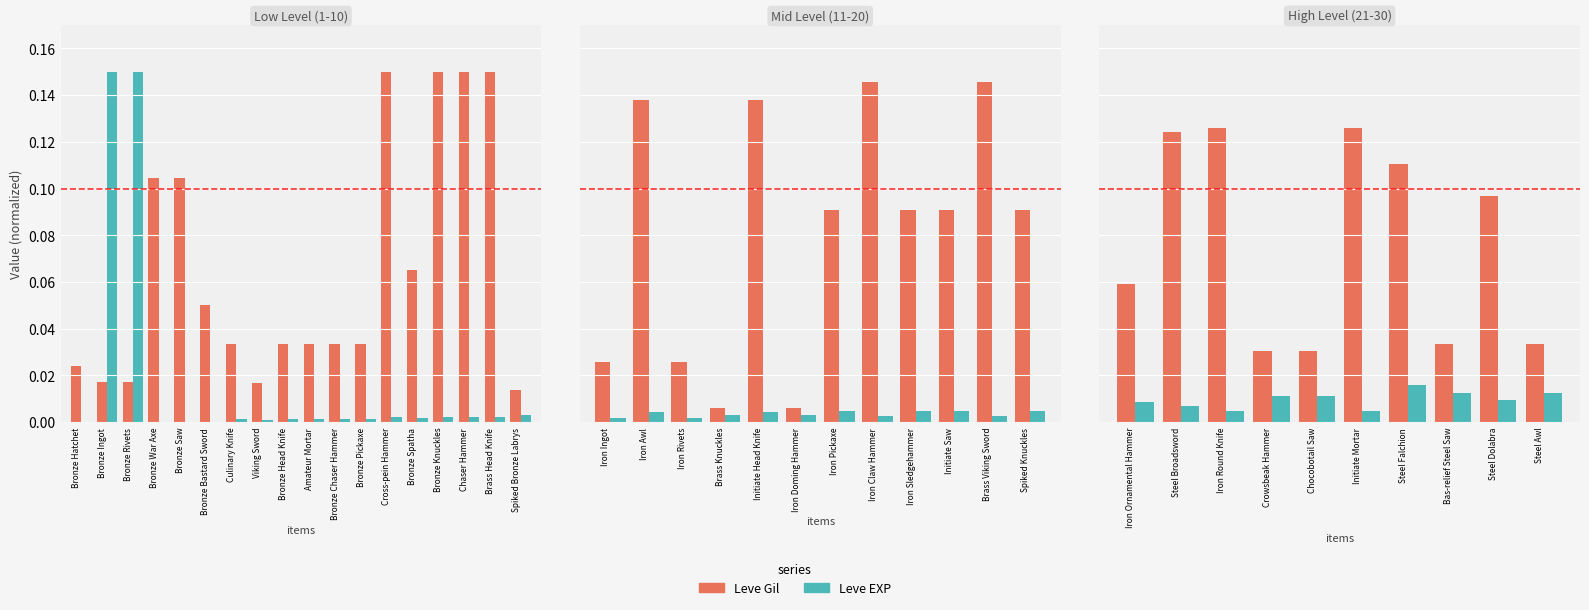

What is the difference between the Leve Gil values at Steel Dolabra and Crowsbeak Hammer?

0.1